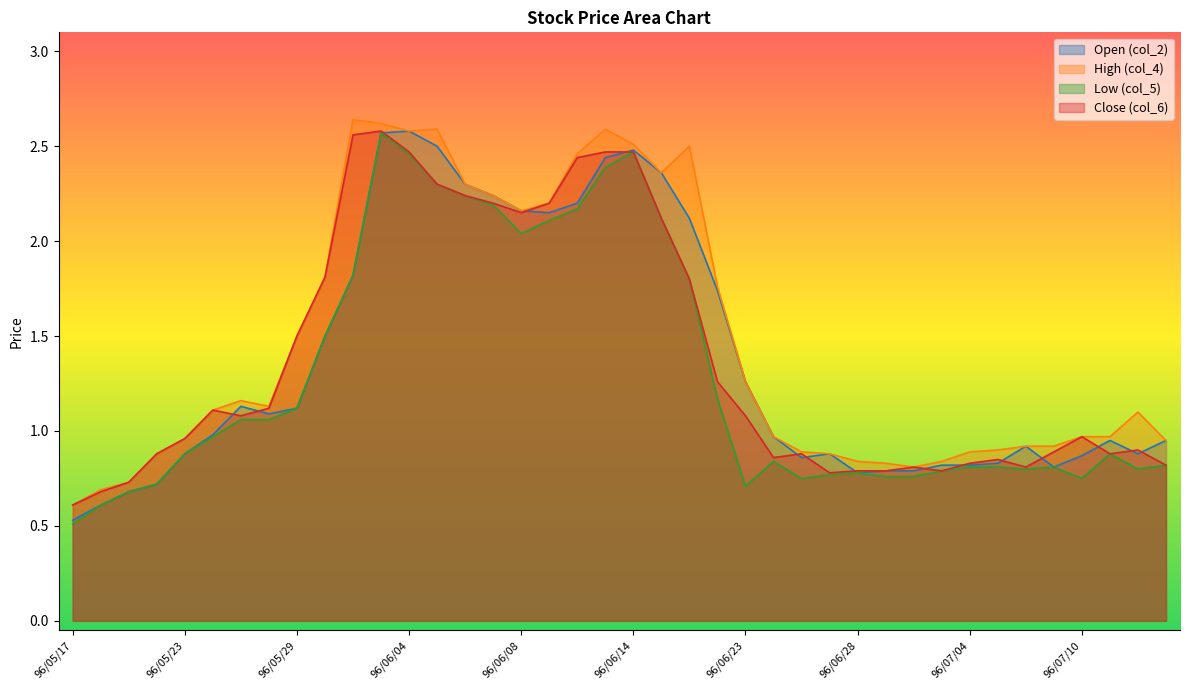

Count the number of categories in the chart.

40